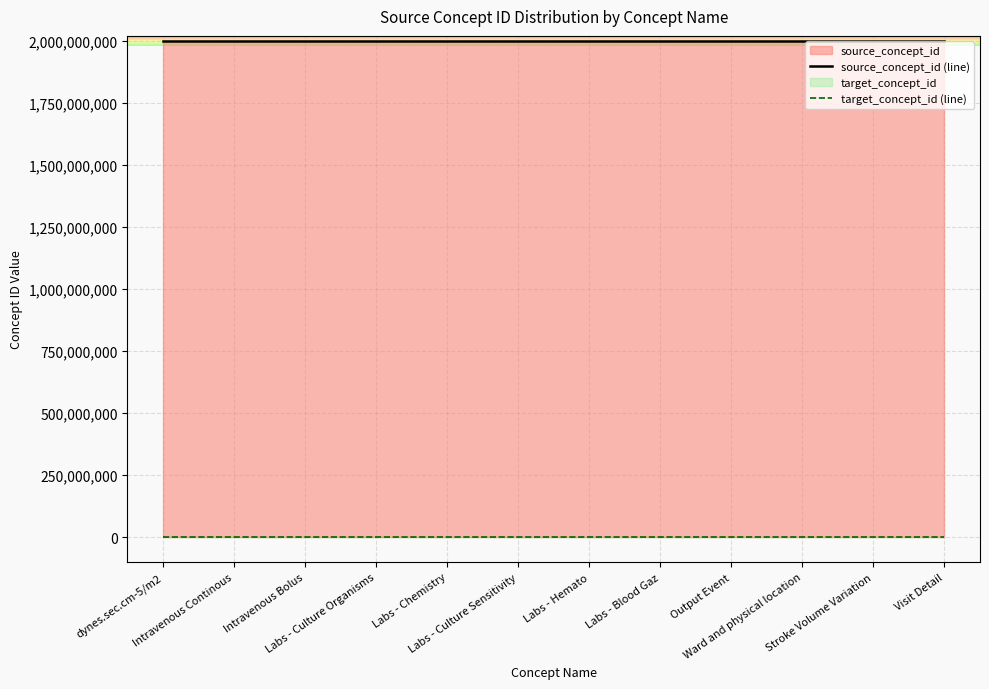

What is the lowest value of the source_concept_id (line) series?

2000000000